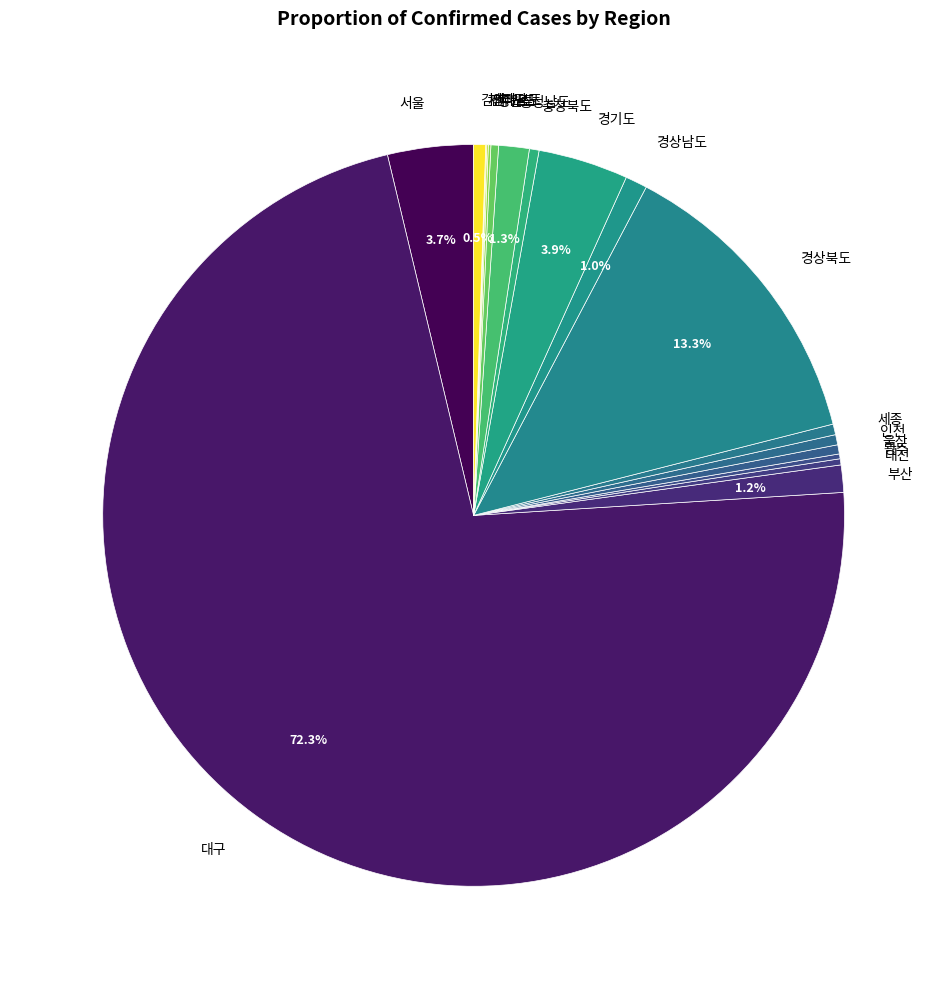

Is the sum of 검역 and 강원도 greater than half?

No